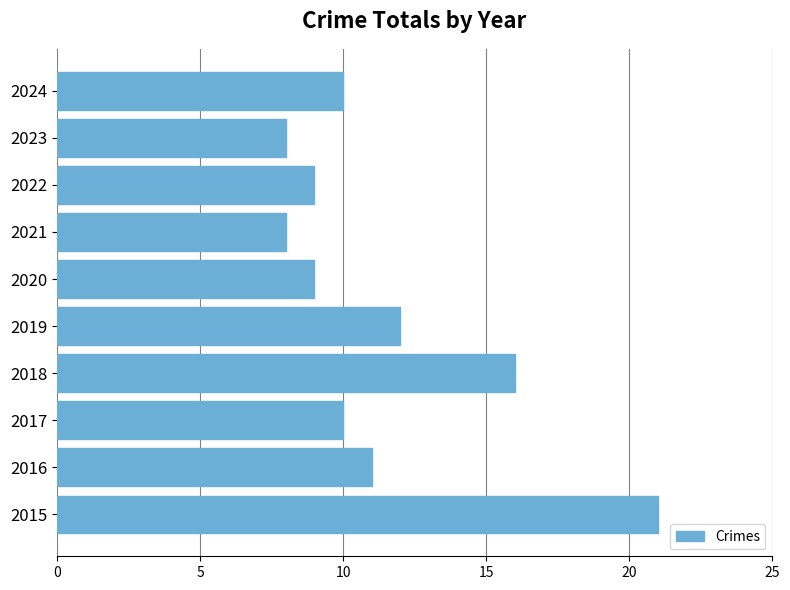

Reading top to bottom, what are all the values shown in this chart?

2024=10	2023=8	2022=9	2021=8	2020=9	2019=12	2018=16	2017=10	2016=11	2015=21